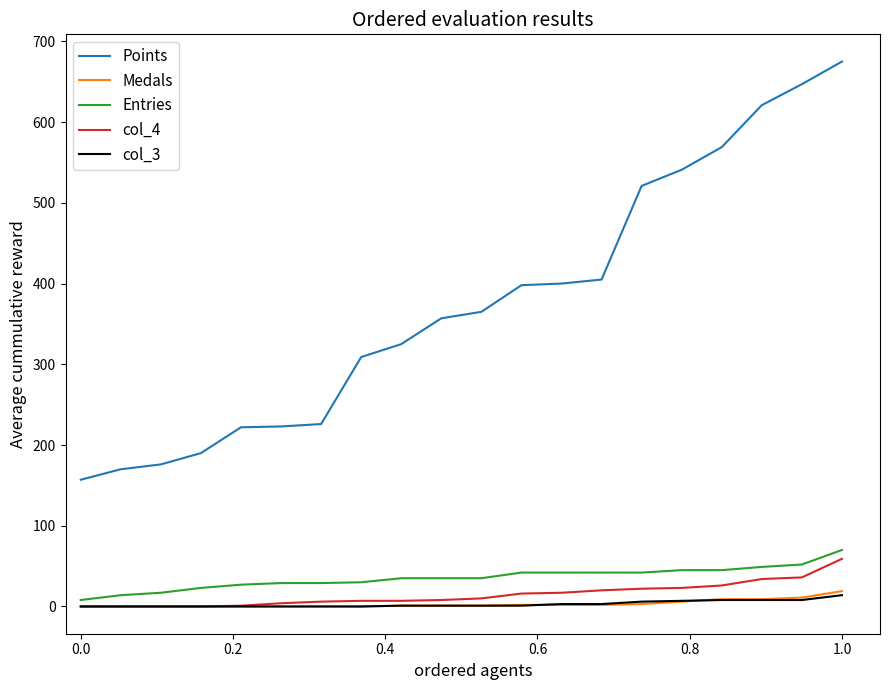

How many lines are shown in the chart?

5